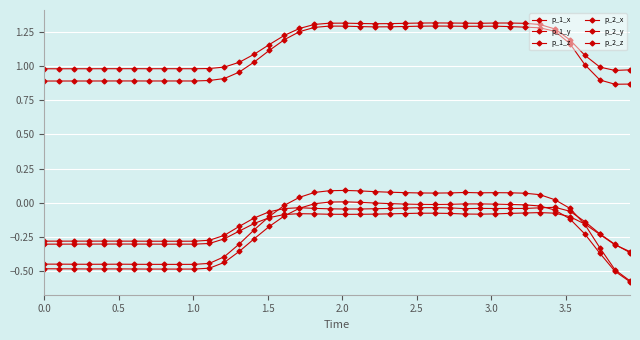

What is the difference between the maximum and minimum values in the p_2_z series?

0.3